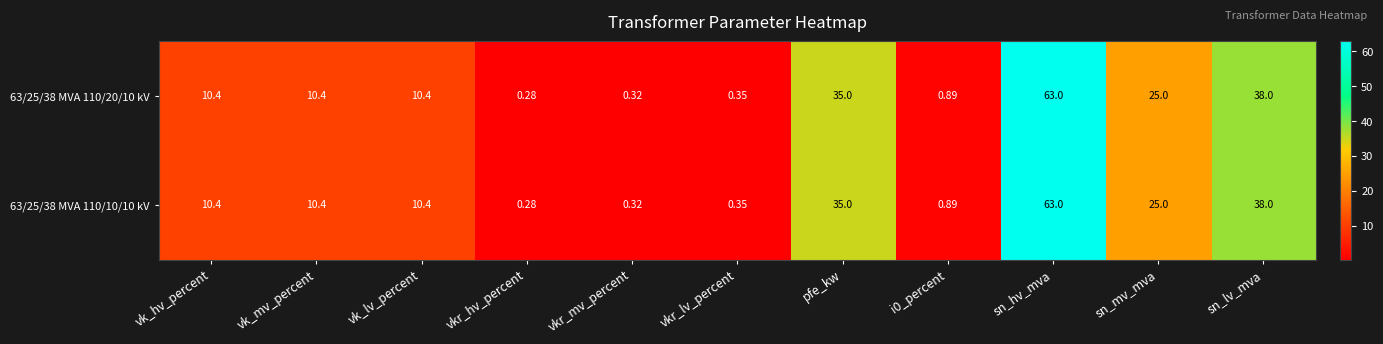

At which category does the chart reach its peak across all series?

sn_hv_mva